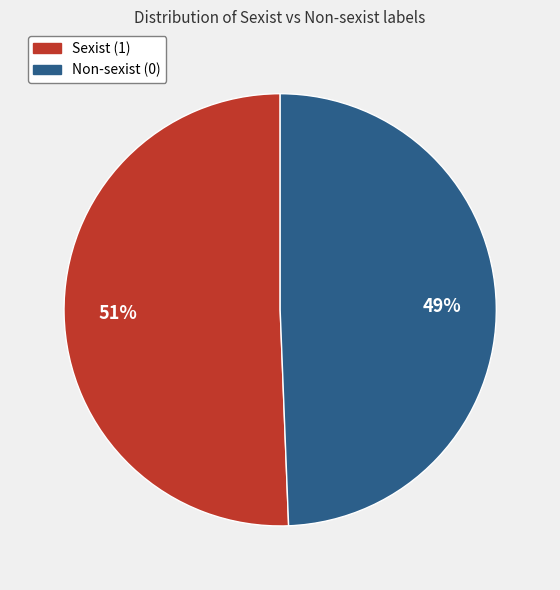

Which category has the smallest portion of the pie?

Non-sexist (0)